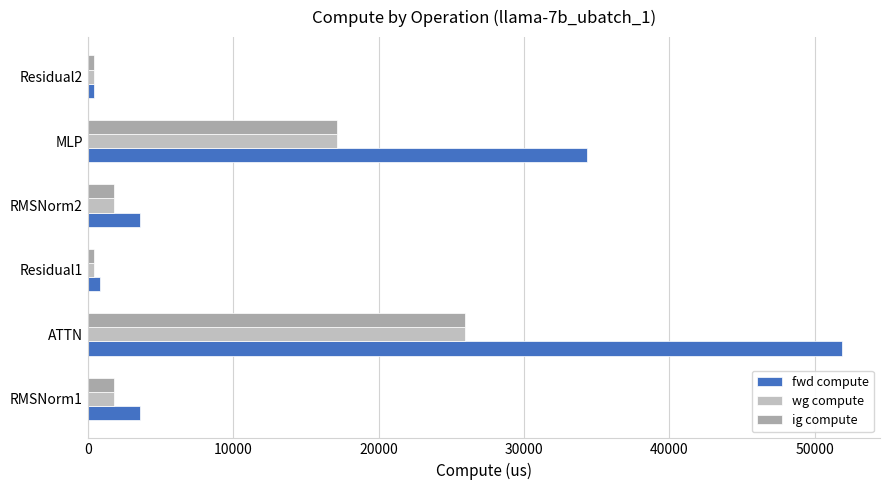

At which label is ig compute closest to 13189?

MLP